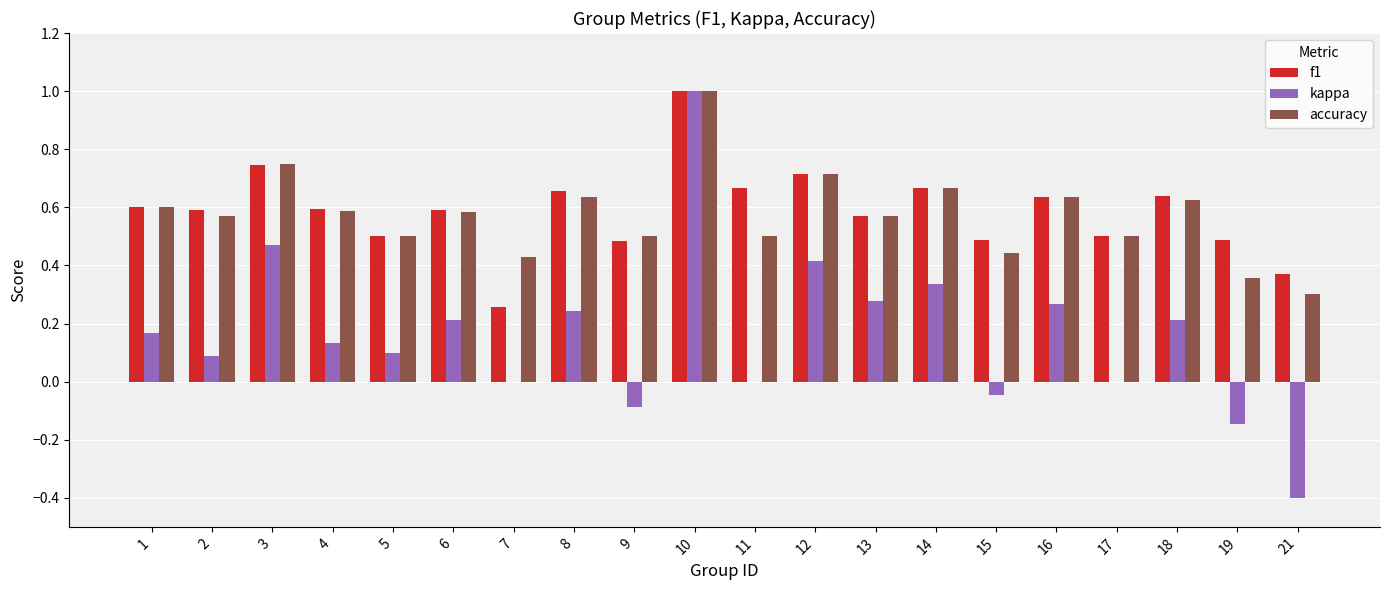

At which category does the chart reach its peak across all series?

10